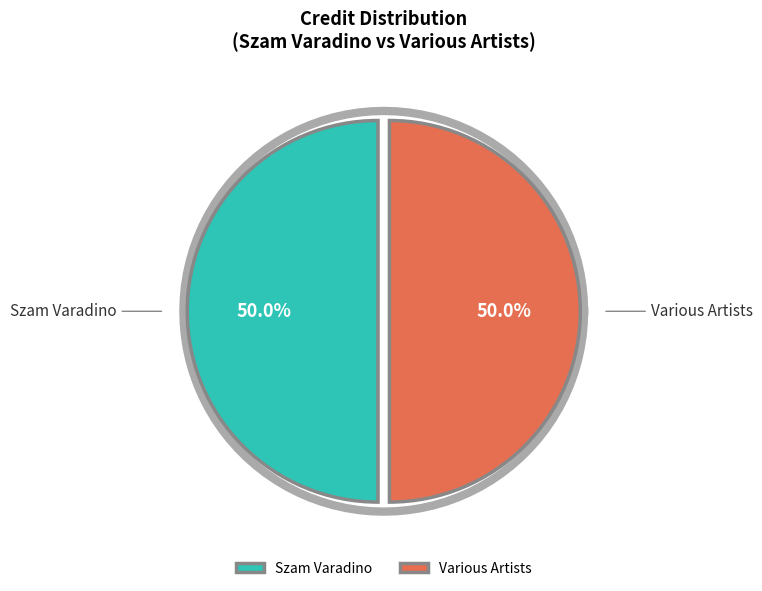

Is the sum of Szam Varadino and Various Artists greater than half?

Yes